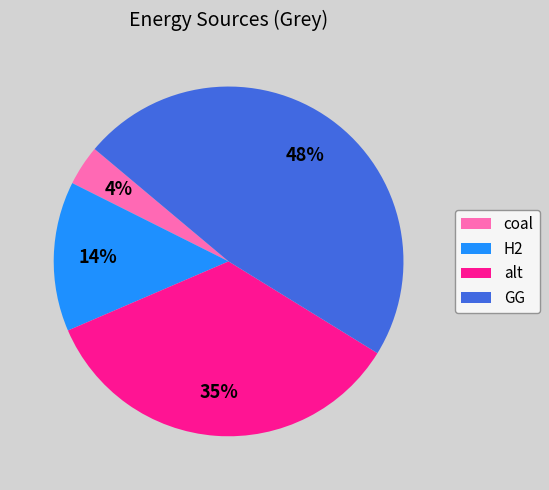

Do coal and GG together represent more than half of the pie?

Yes